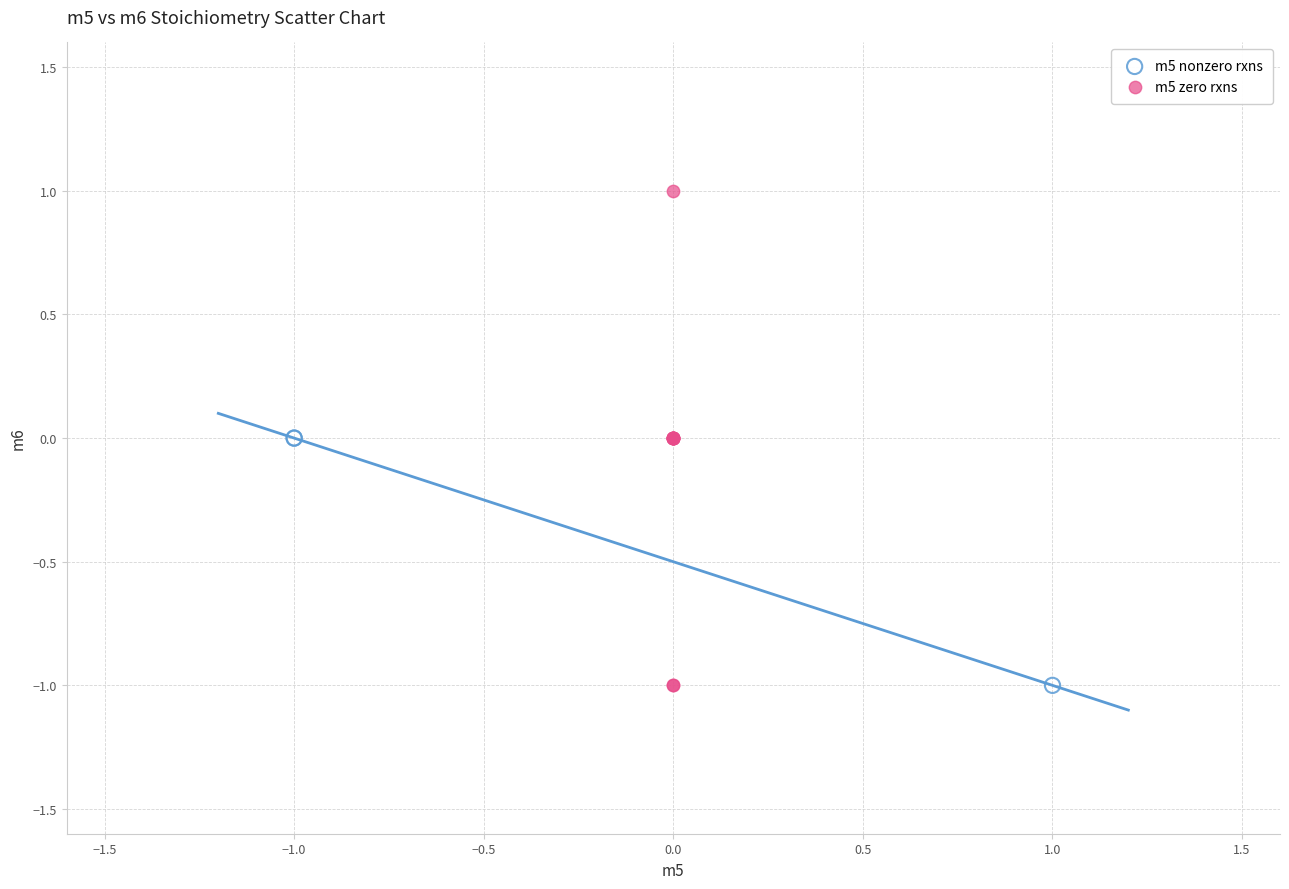

Which series has the largest Y range (max minus min)?

m5 zero rxns